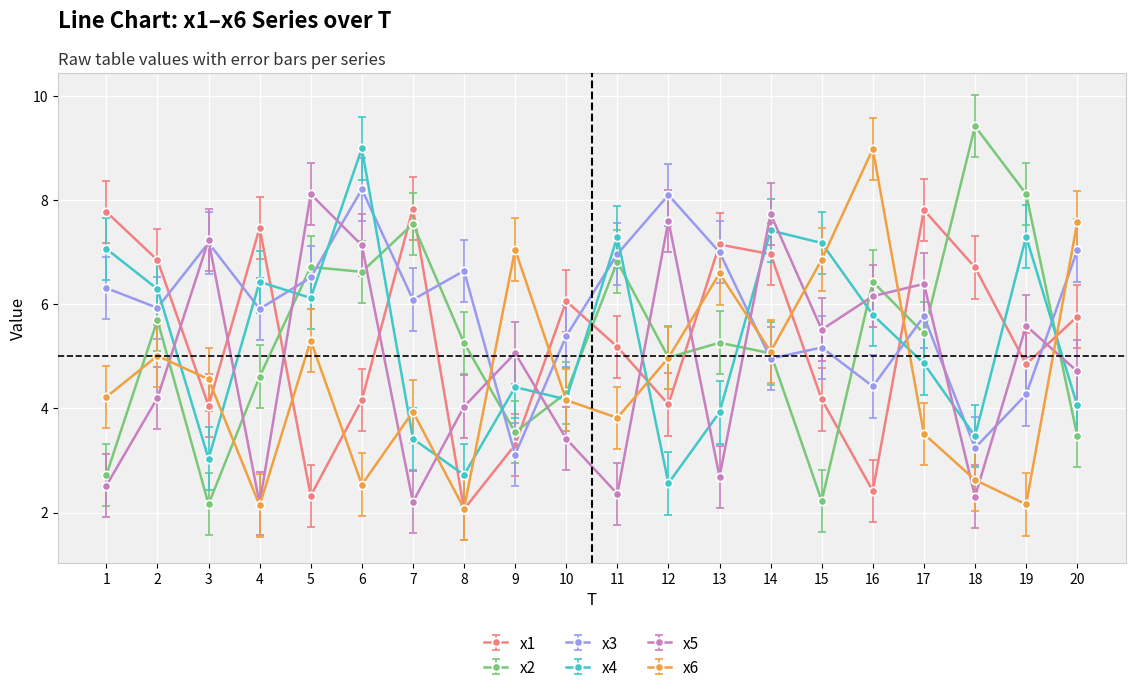

The value of x1 at 10 is 10.5. True or false?

False